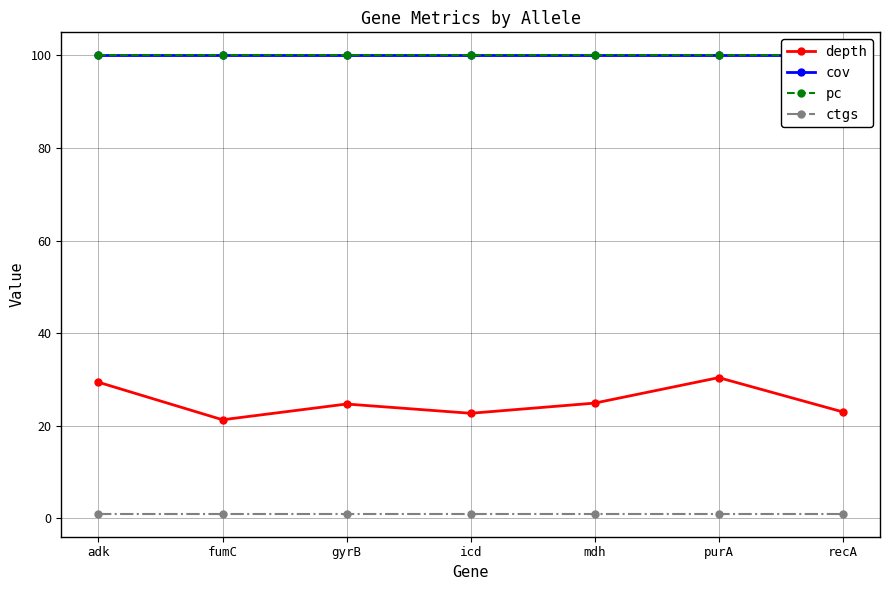

What are all the series names shown in the legend?

depth, cov, pc, ctgs